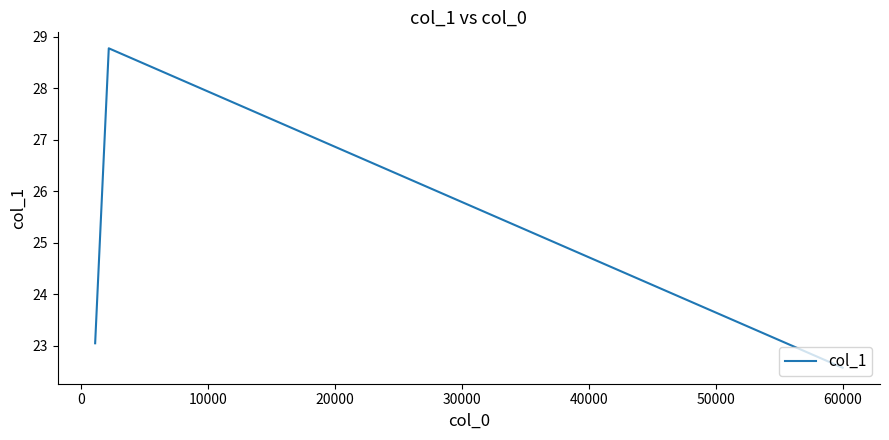

What is the maximum value shown in the chart?

28.8